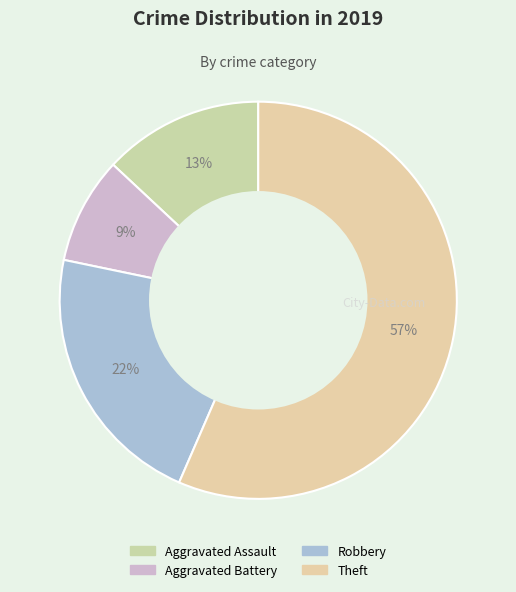

What is the largest slice in the pie chart?

Theft